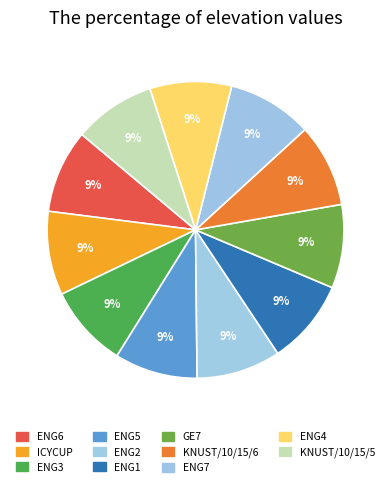

The GE7 slice represents 3% of the pie. True or false?

False